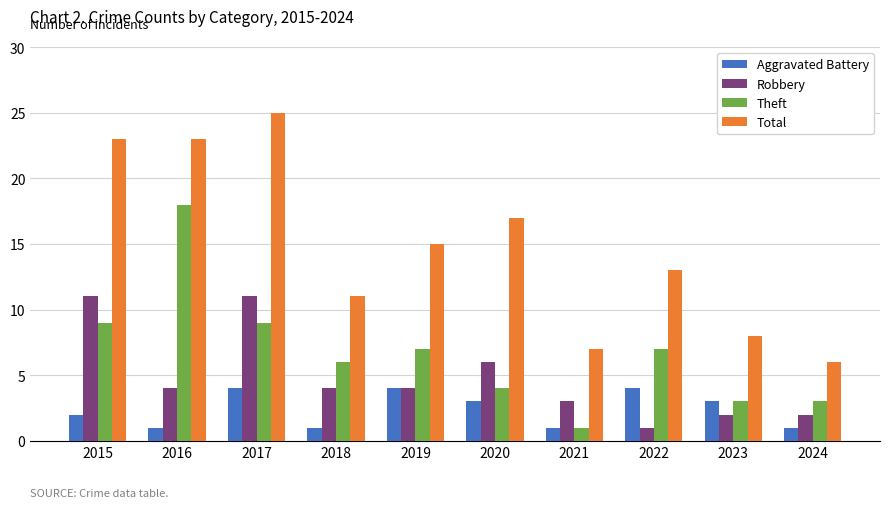

Reading right to left, list all the values displayed in this chart.

Aggravated Battery: 2024=1	2023=3	2022=4	2021=1	2020=3	2019=4	2018=1	2017=4	2016=1	2015=2
Robbery: 2024=2	2023=2	2022=1	2021=3	2020=6	2019=4	2018=4	2017=11	2016=4	2015=11
Theft: 2024=3	2023=3	2022=7	2021=1	2020=4	2019=7	2018=6	2017=9	2016=18	2015=9
Total: 2024=6	2023=8	2022=13	2021=7	2020=17	2019=15	2018=11	2017=25	2016=23	2015=23